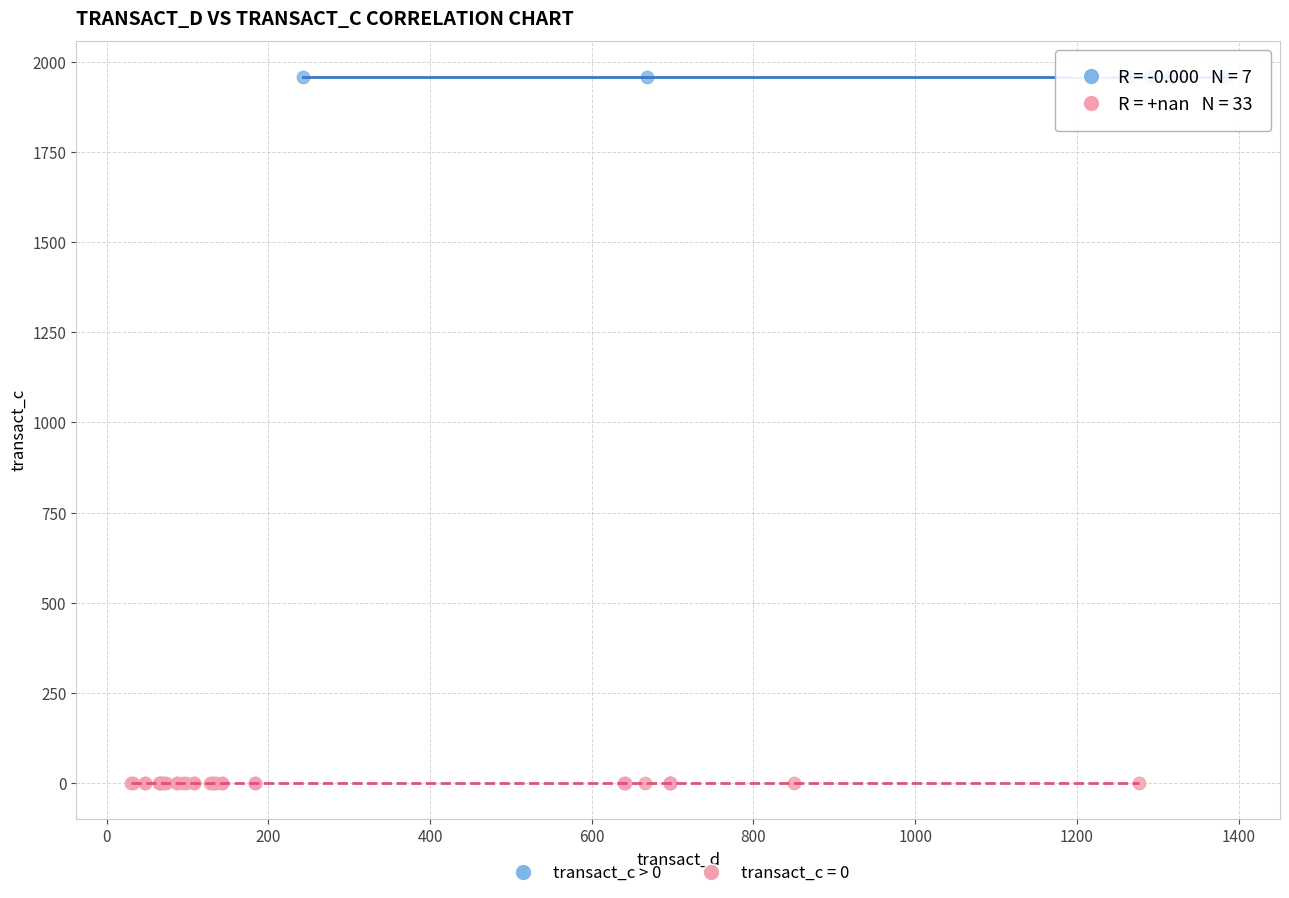

Which series contains the lowest Y value?

transact_c = 0